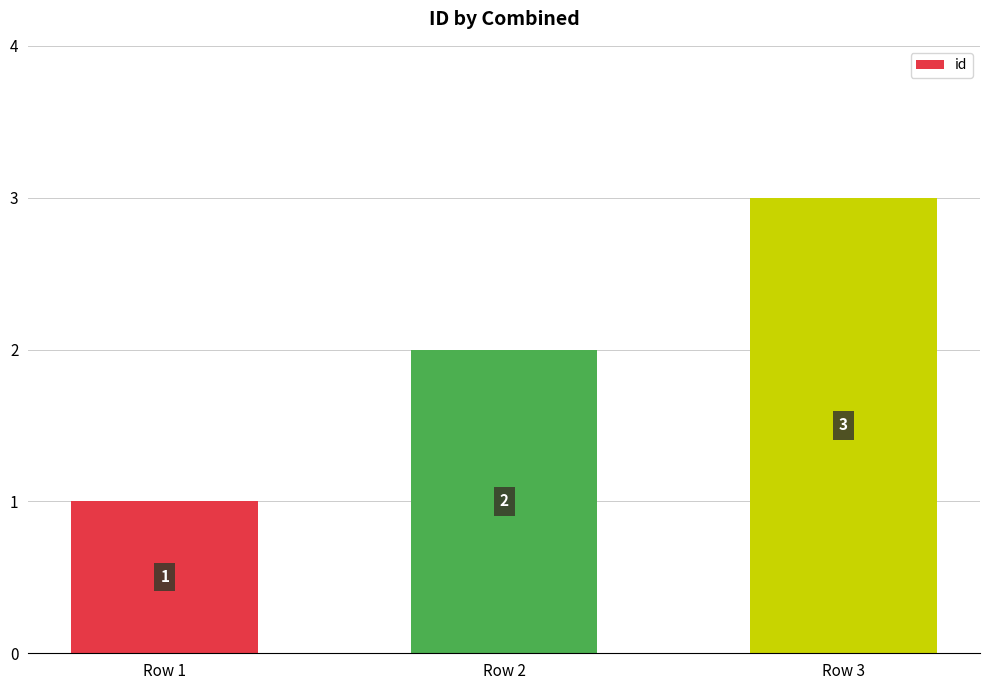

List the labels in order of value, smallest first.

Row 1, Row 2, Row 3